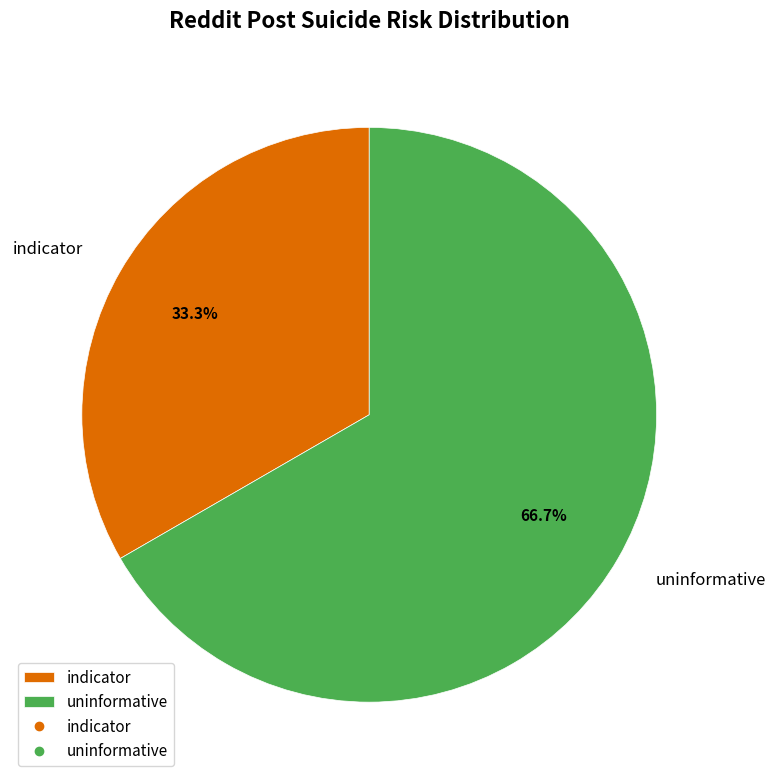

What is the ratio of the value at indicator to the value at uninformative?

0.5